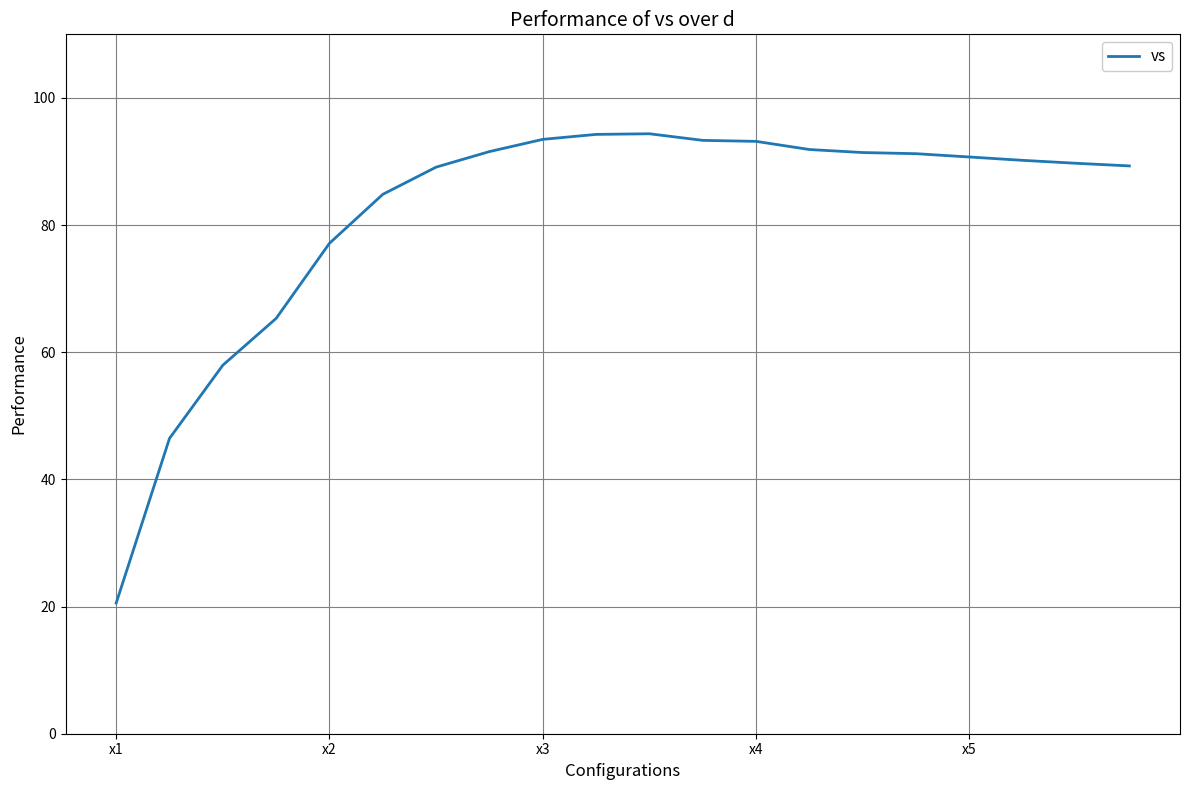

What is the minimum value shown in the chart?

20.5